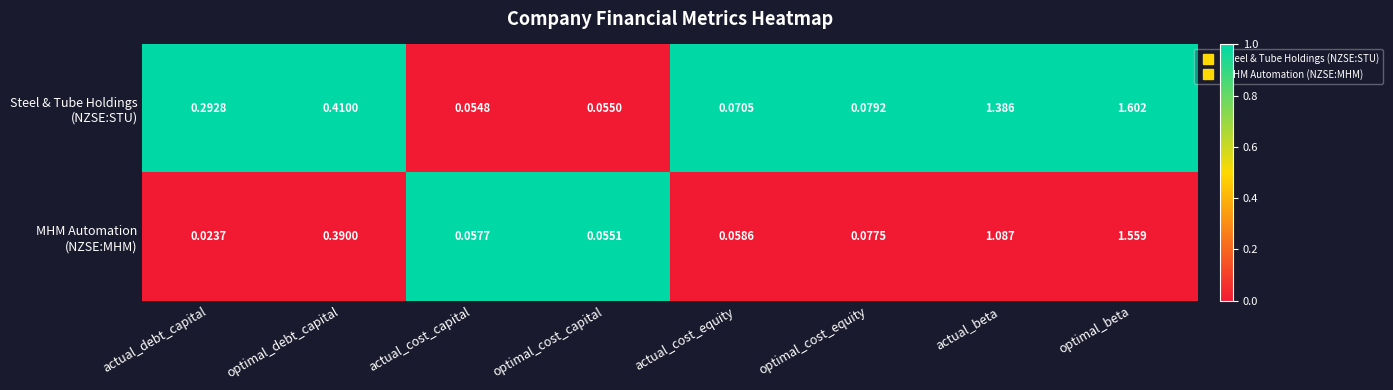

At which category is the sum across all series the highest?

optimal_beta